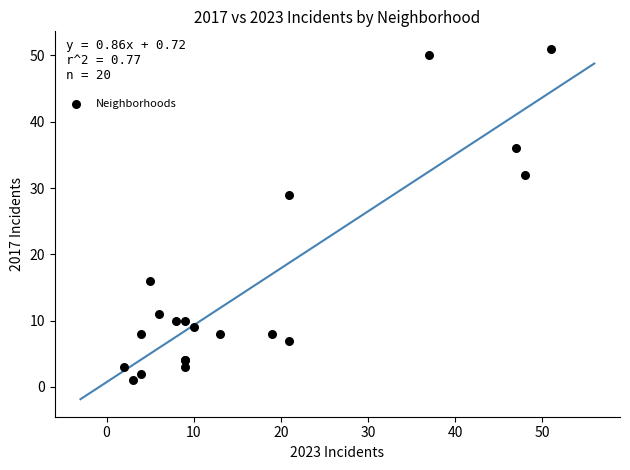

What Y value in the scatter plot is closest to 26?

29